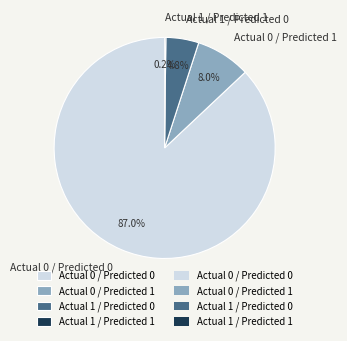

Is it true that Actual 0 / Predicted 0 is 99% of the pie?

False